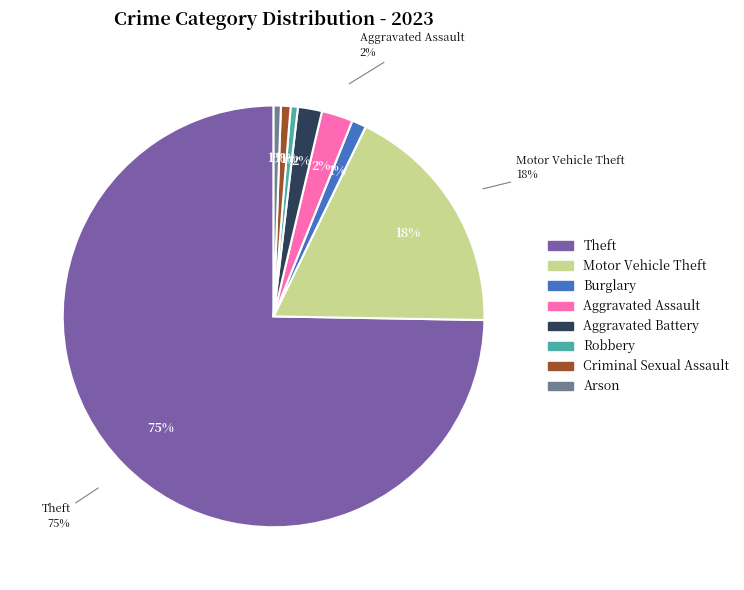

Is there any slice that represents more than half of the pie?

Yes